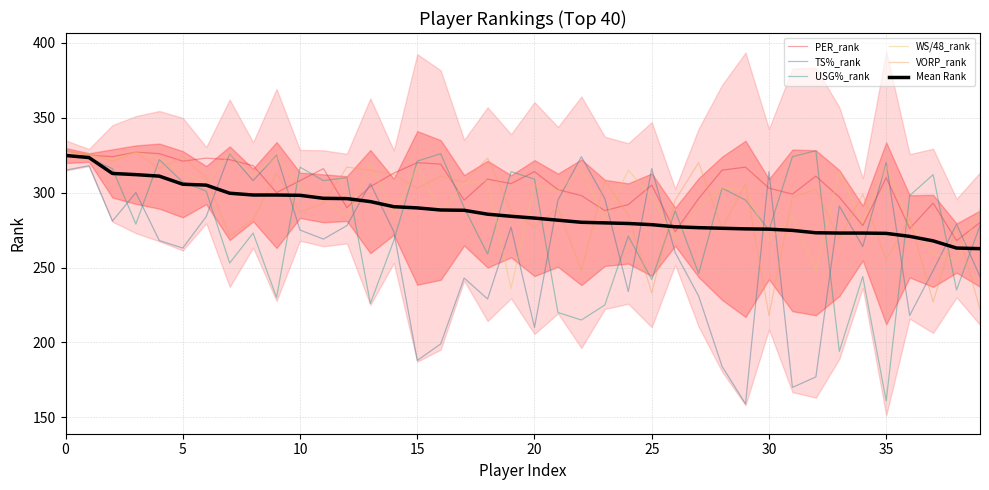

What is the difference between the WS/48_rank values at 27 and 38?

35.0